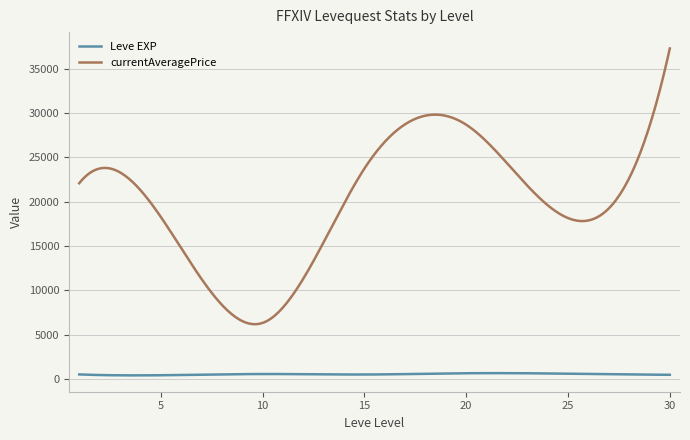

What is the difference between the maximum and minimum values in the Leve EXP series?

252.4